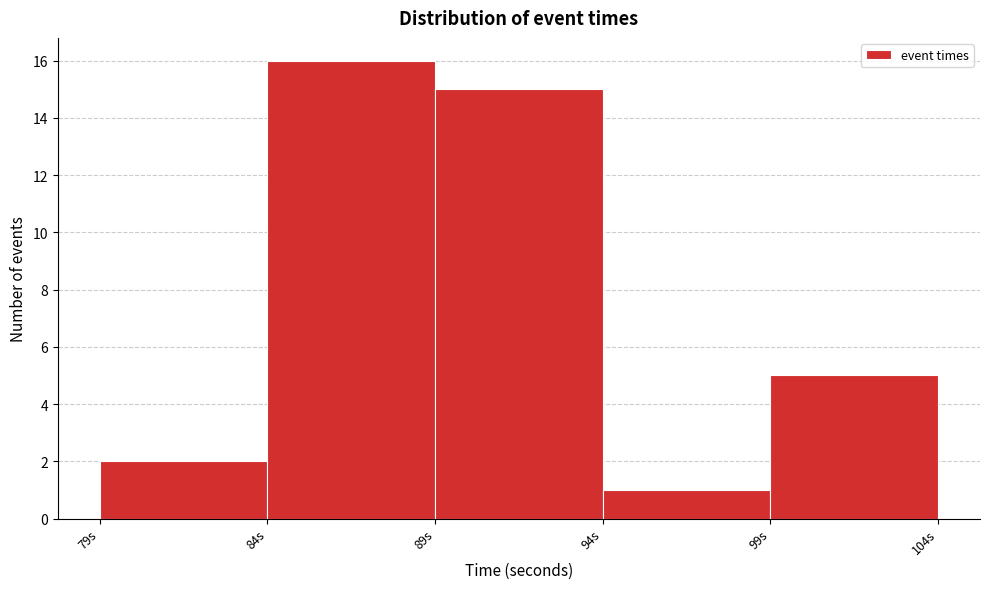

Which range on the x-axis has the tallest bar?

84 to 89